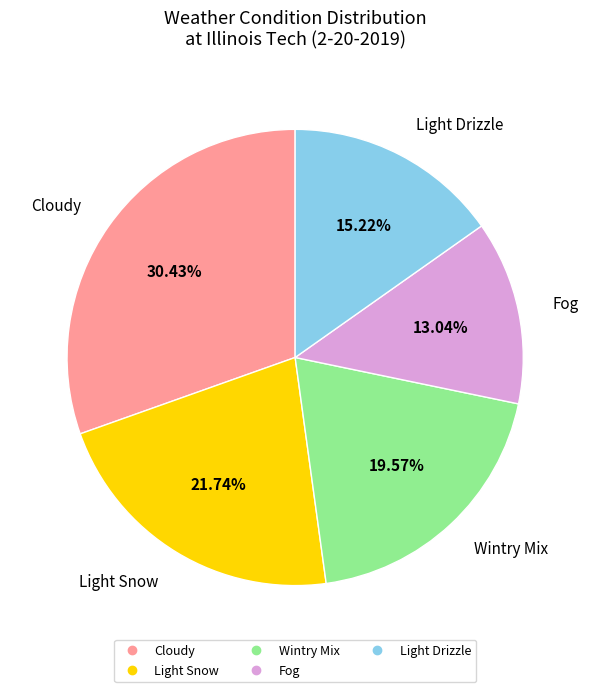

How many segments does this pie chart have?

5